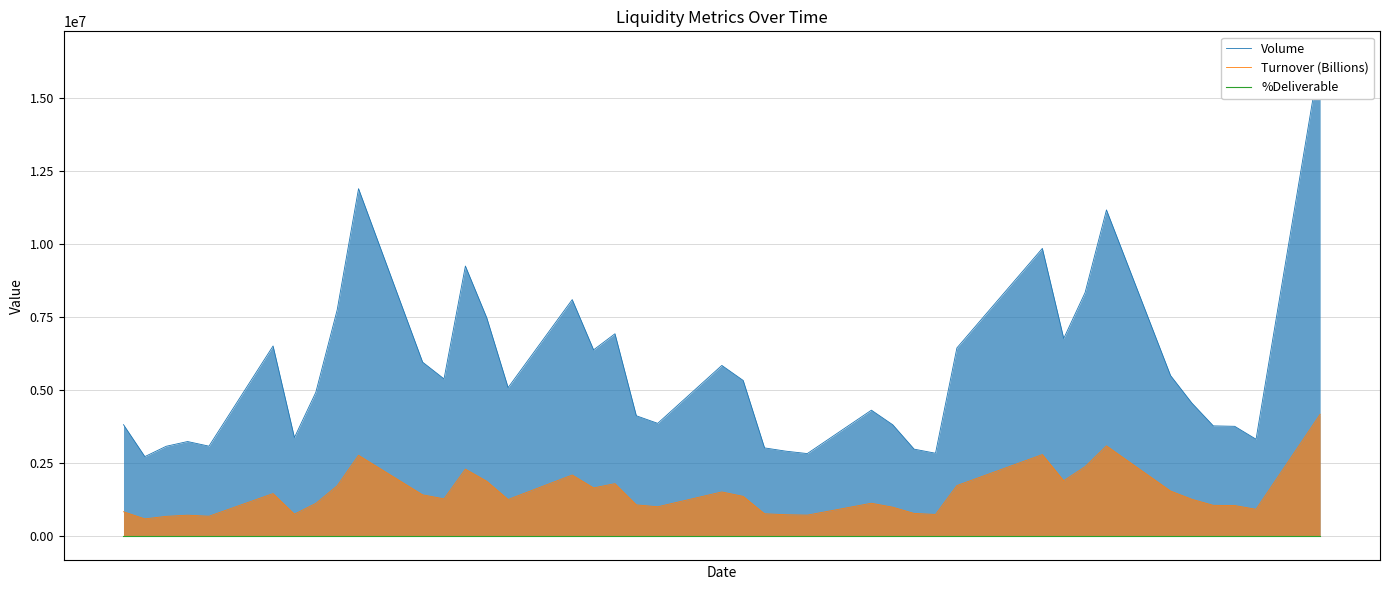

How many lines are shown in the chart?

3